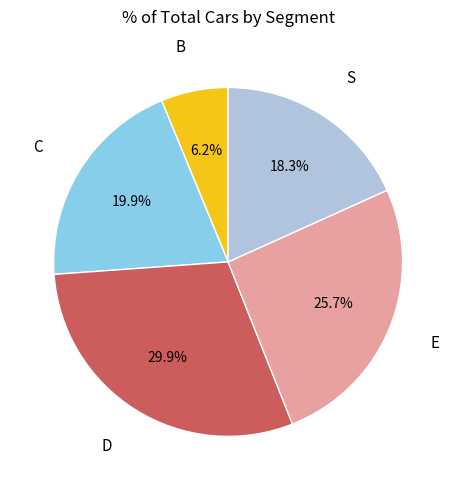

Between D and B, which is larger?

D